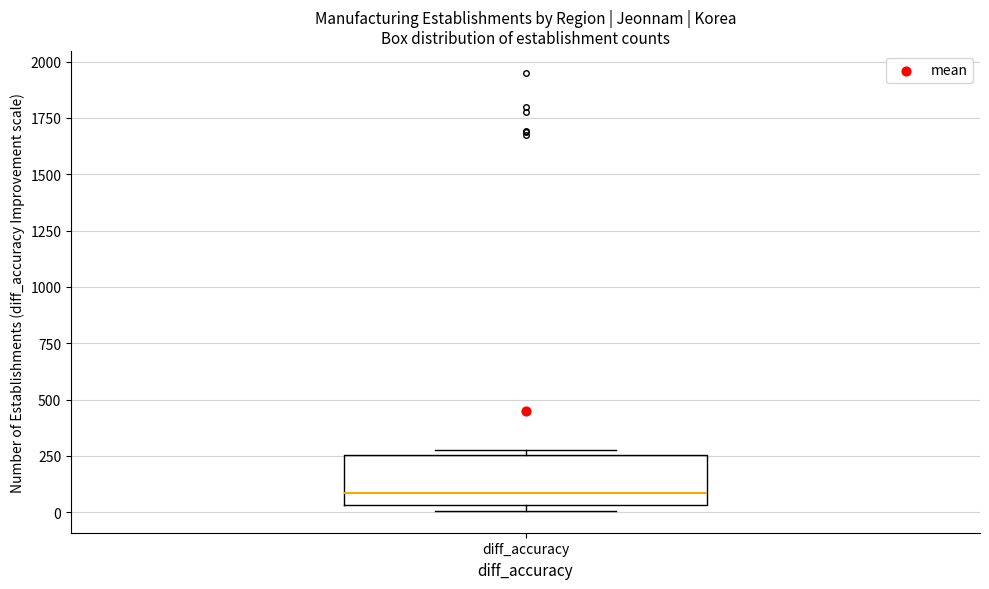

Read this box plot against the y-axis: the position of the median line, the range covered by the box, and the ends of both whiskers. The values are not printed on the chart, so give them approximately, as read against the axis.

median 100, box 50 to 250, whiskers 0 to 300